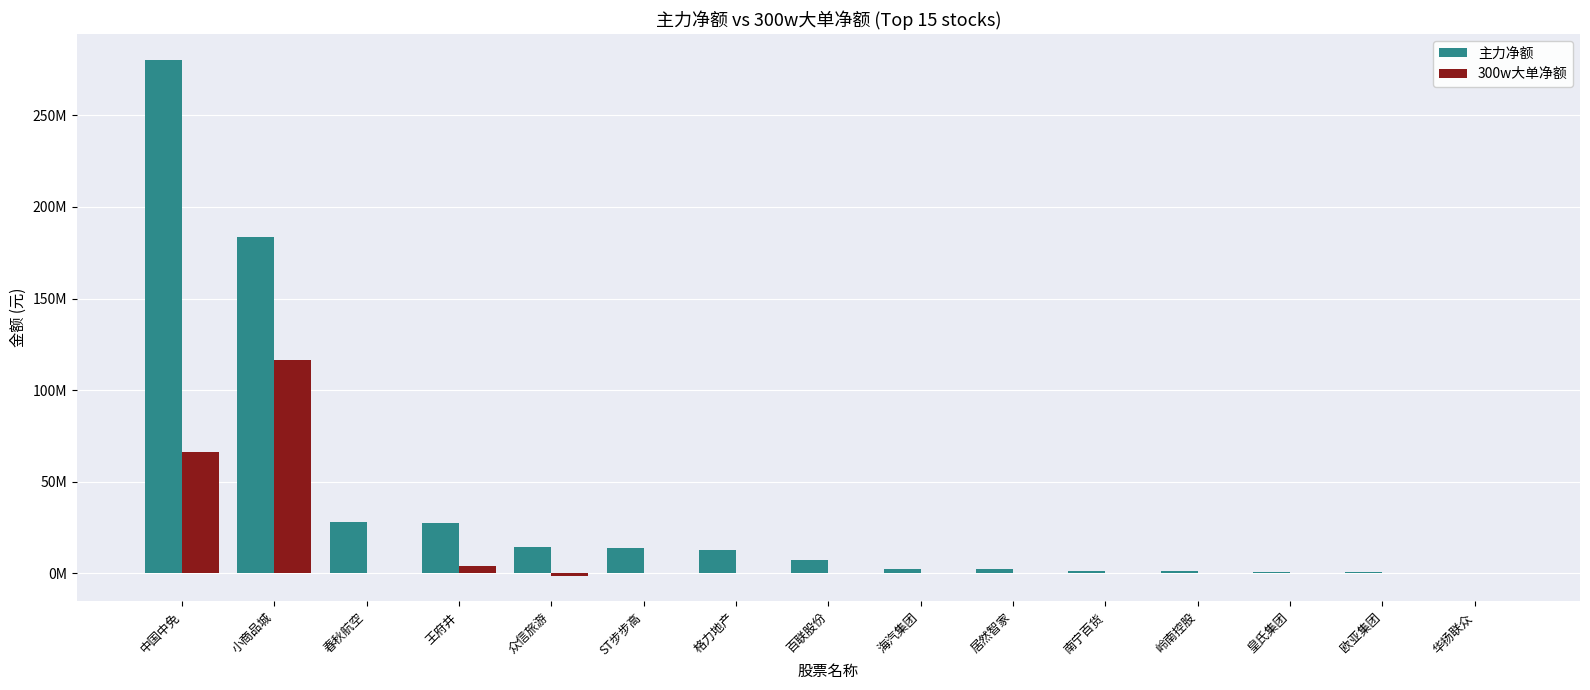

What is the difference between the 300w大单净额 values at 小商品城 and 格力地产?

116611694